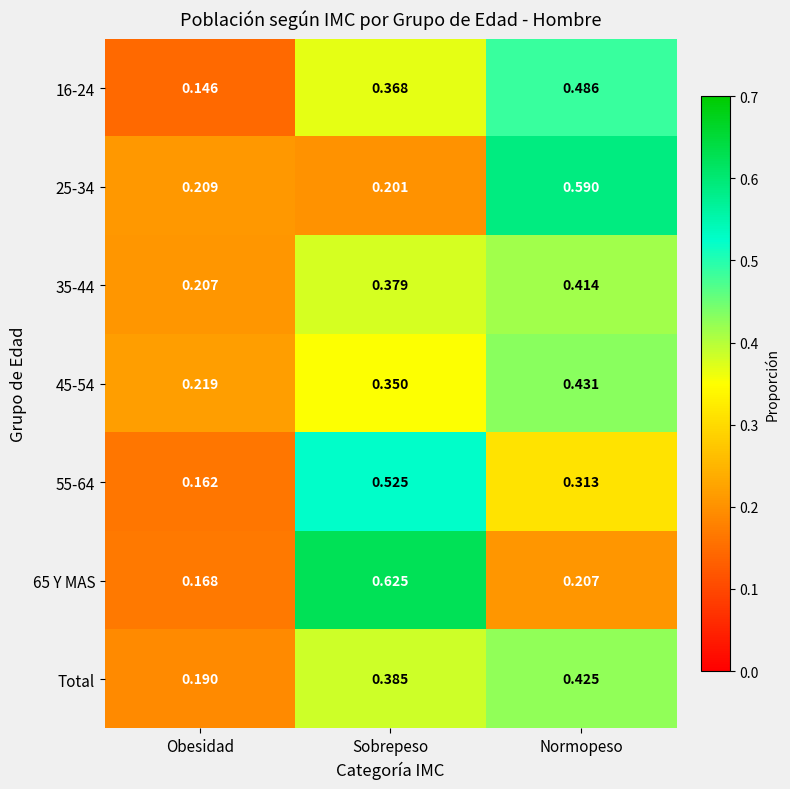

Where is 35-44 nearest to the value 0?

Obesidad